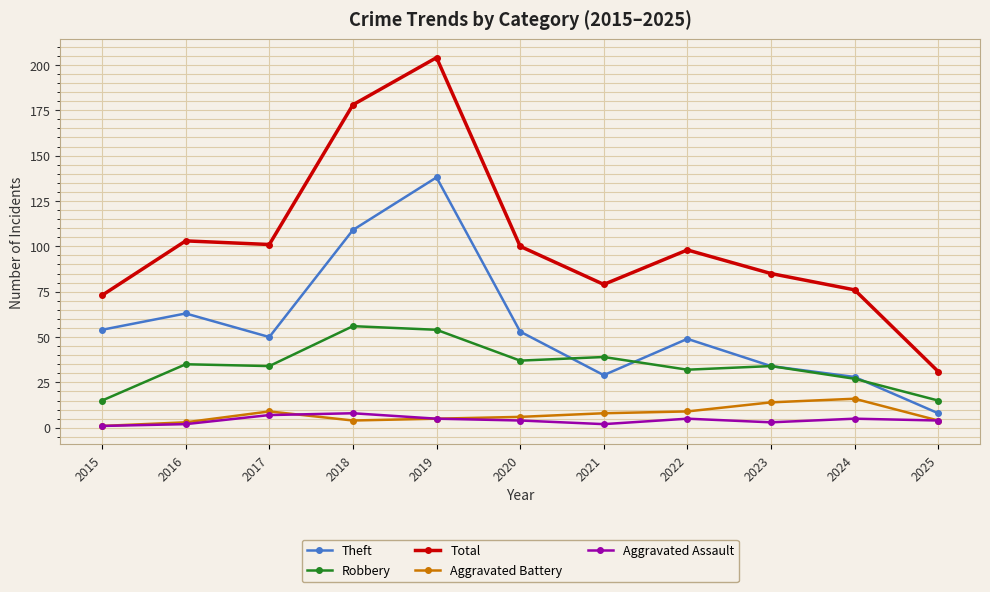

Reading left to right, extract all data points from this chart.

Theft: 2015=54	2016=63	2017=50	2018=109	2019=138	2020=53	2021=29	2022=49	2023=34	2024=28	2025=8
Robbery: 2015=15	2016=35	2017=34	2018=56	2019=54	2020=37	2021=39	2022=32	2023=34	2024=27	2025=15
Total: 2015=73	2016=103	2017=101	2018=178	2019=204	2020=100	2021=79	2022=98	2023=85	2024=76	2025=31
Aggravated Battery: 2015=1	2016=3	2017=9	2018=4	2019=5	2020=6	2021=8	2022=9	2023=14	2024=16	2025=4
Aggravated Assault: 2015=1	2016=2	2017=7	2018=8	2019=5	2020=4	2021=2	2022=5	2023=3	2024=5	2025=4